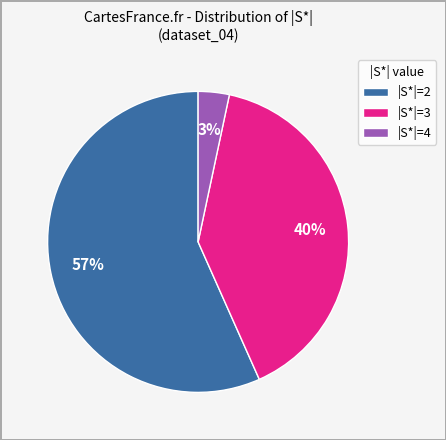

Which slice is the largest?

|S*|=2